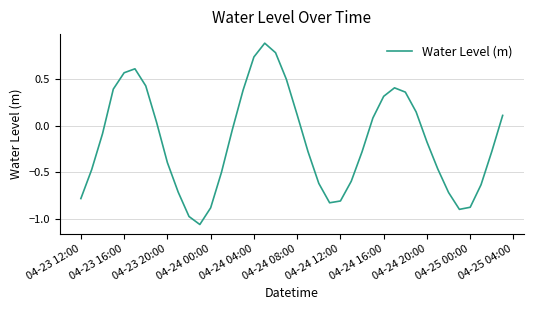

How many positive values are there?

17